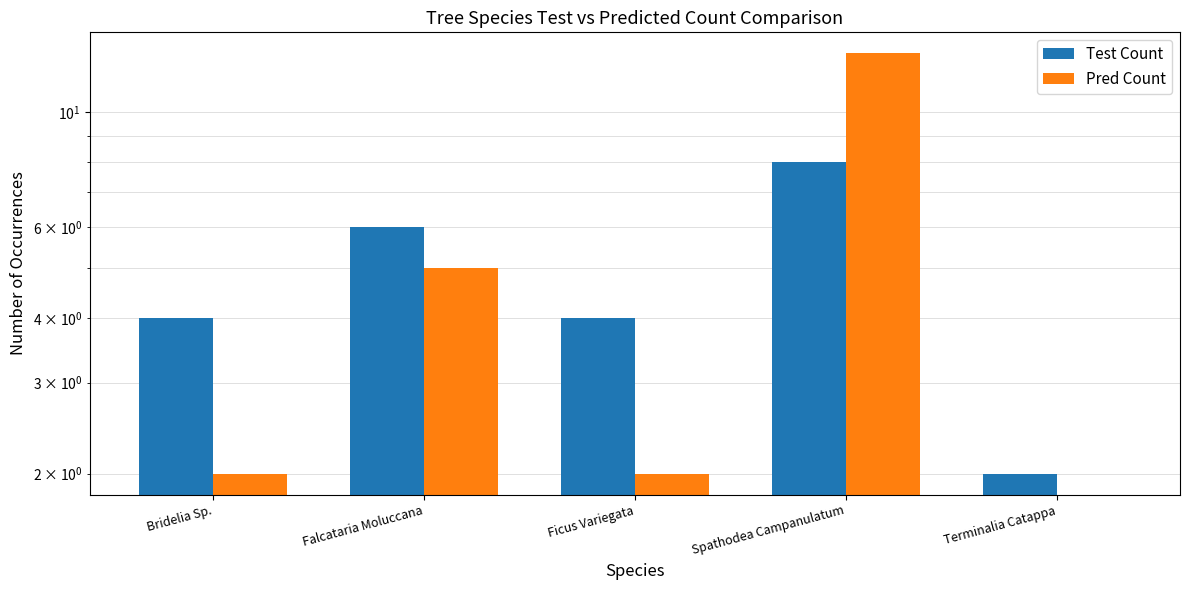

What are all the series names shown in the legend?

Test Count, Pred Count